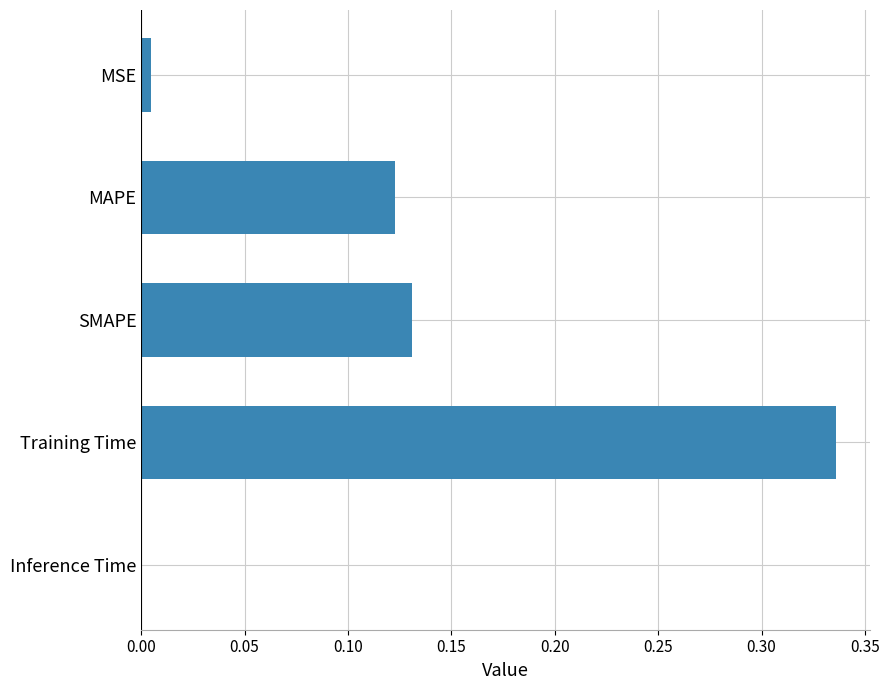

True or false: the data shows 0.2 at SMAPE.

False